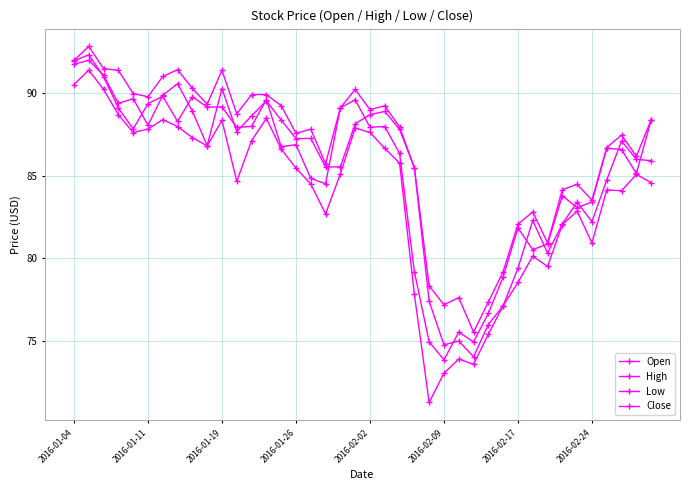

What is the maximum value shown in the chart?

92.8